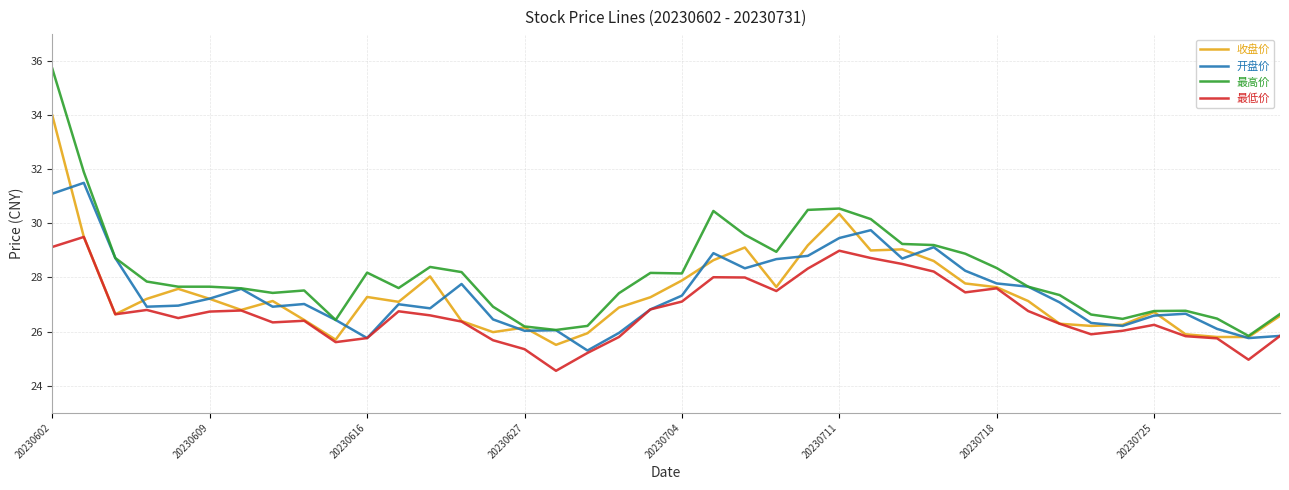

True or false: 最高价 and 最低价 intersect in this chart.

False